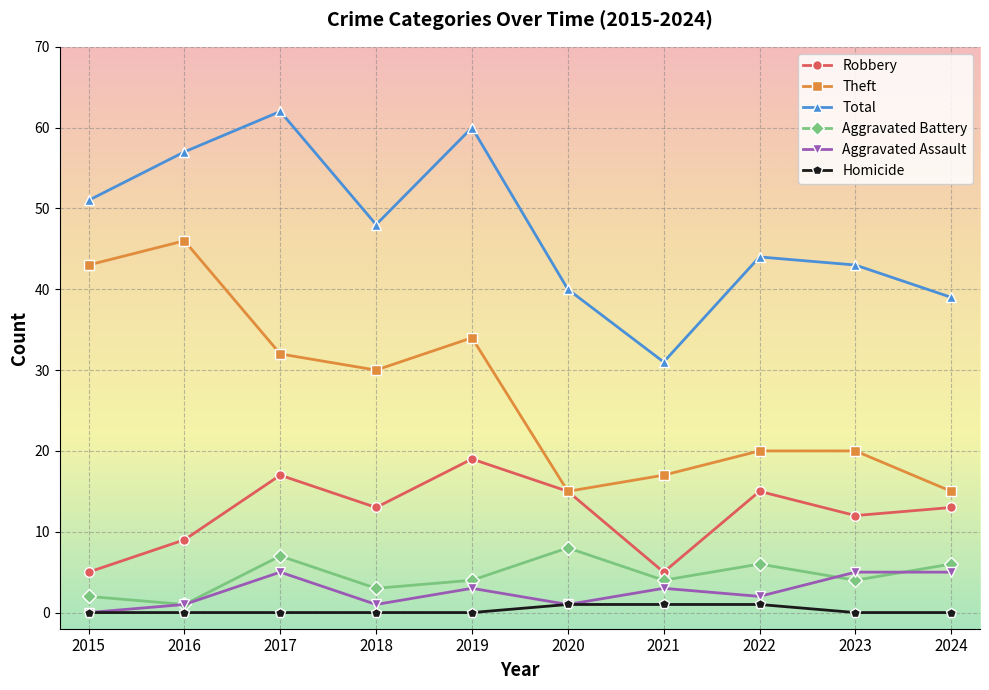

Does the chart have visible grid lines?

Yes